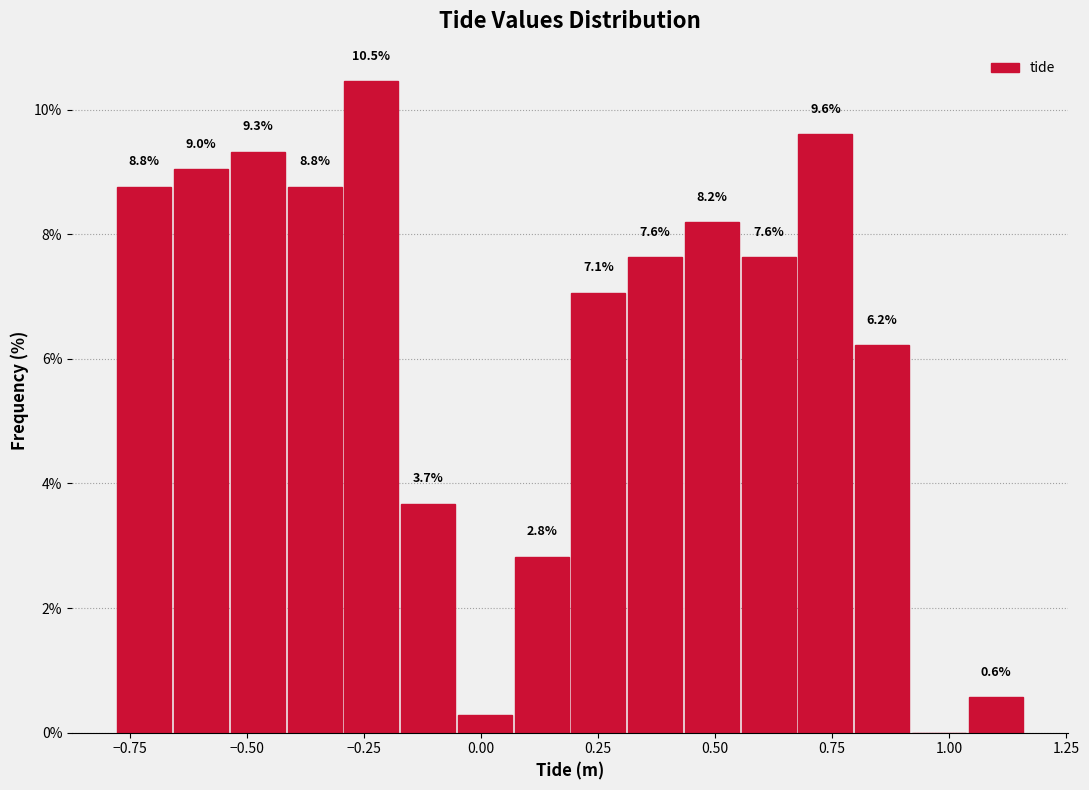

Read against the x-axis, roughly where is the centre of the tallest bar?

-0.25